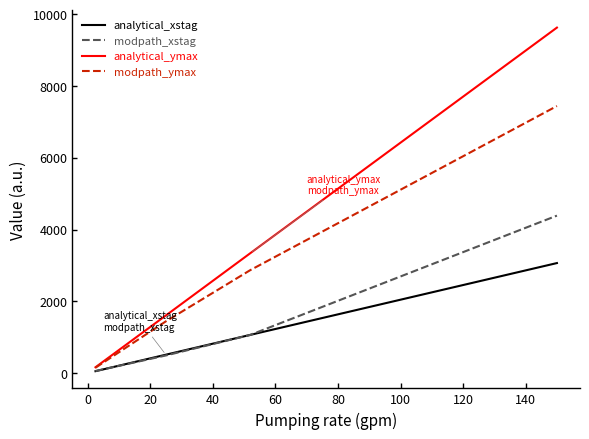

Reading left to right, transcribe all the data shown in this chart.

analytical_xstag: 51.1	510.9	1061.6	3065.3
modpath_xstag: 55.2	489.6	1059.9	4387.8
analytical_ymax: 160.5	1605.0	3335.0	9629.8
modpath_ymax: 148.4	1440.6	2864.4	7443.3